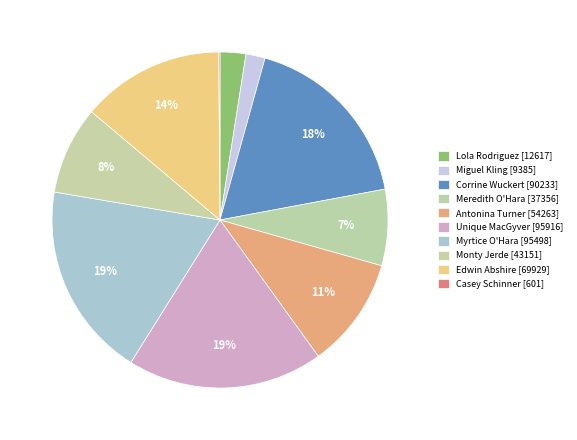

Is there any slice that represents more than half of the pie?

No